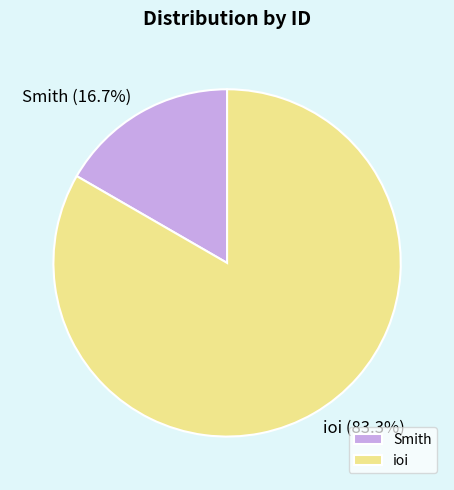

True or false: Smith accounts for 17% of the total.

True